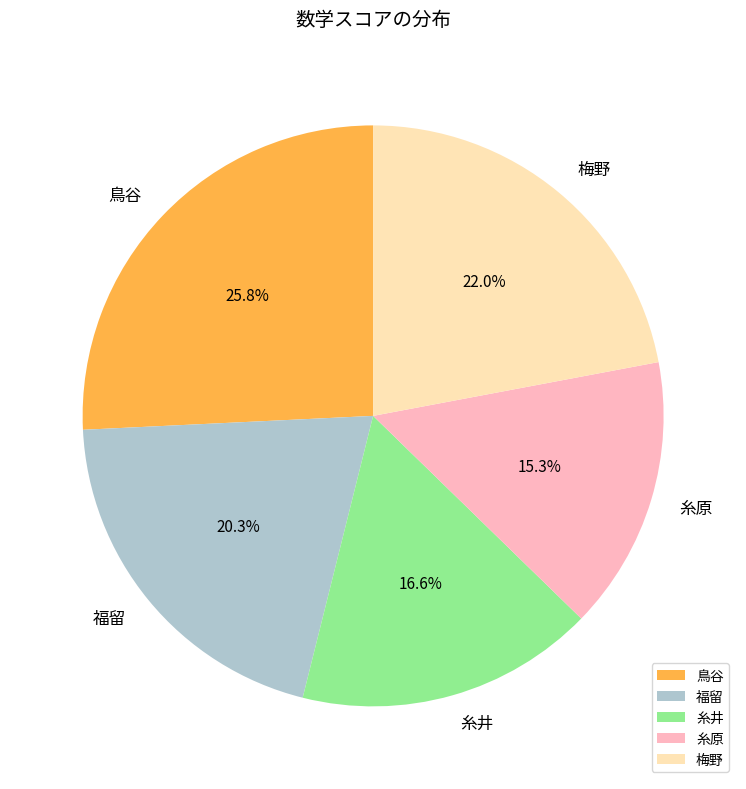

Is it true that 福留 is 6% of the pie?

False